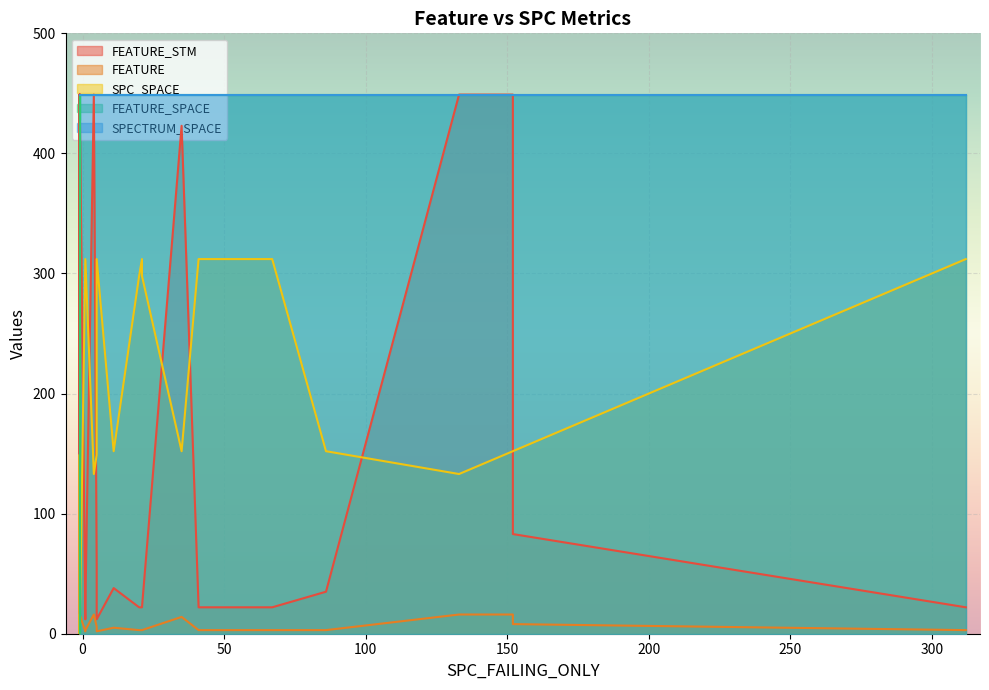

Where is the first local minimum for FEATURE_SPACE?

4